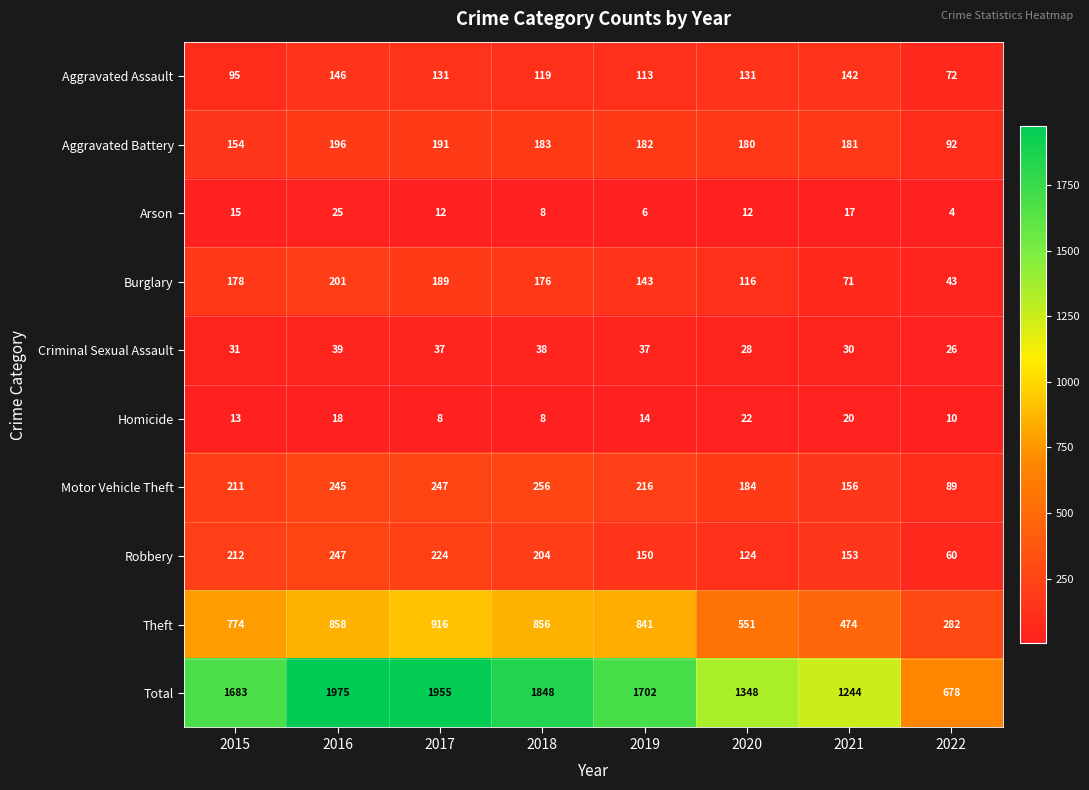

How many data points in Robbery are less than 204?

4